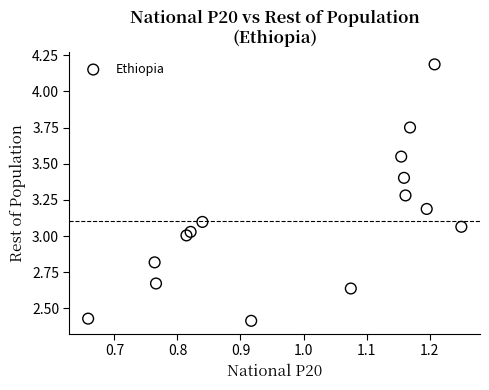

What is the range of X values (max minus min)?

0.6